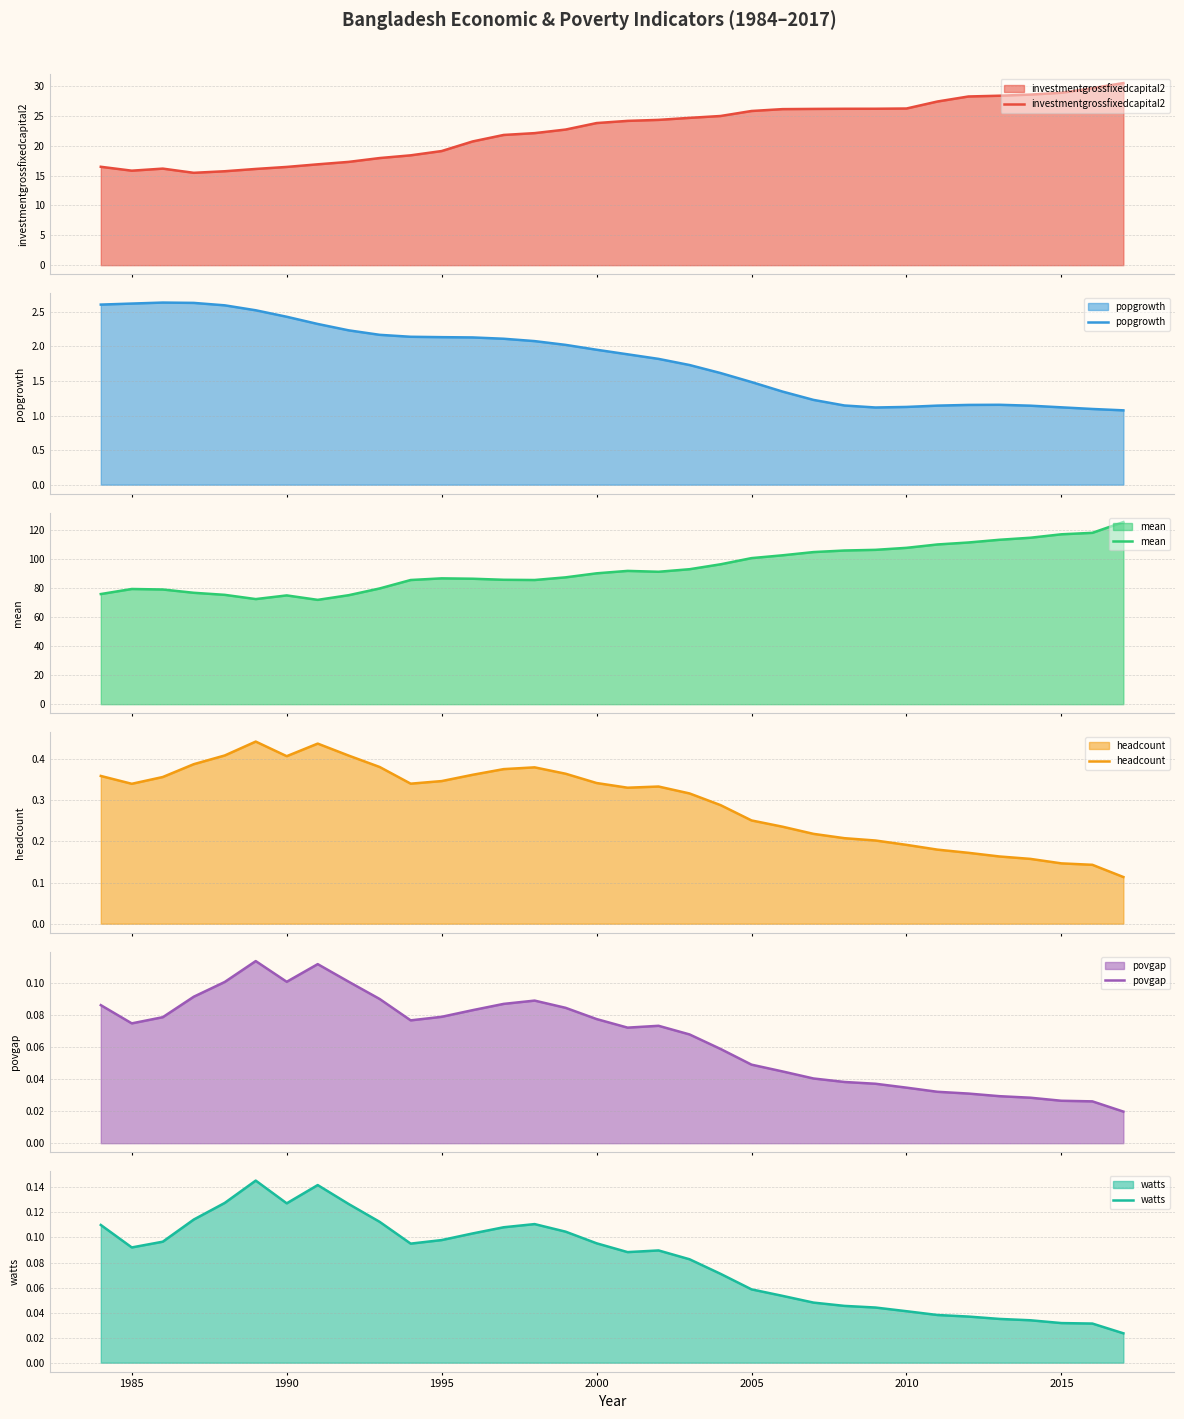

What is the maximum value for mean?

125.7